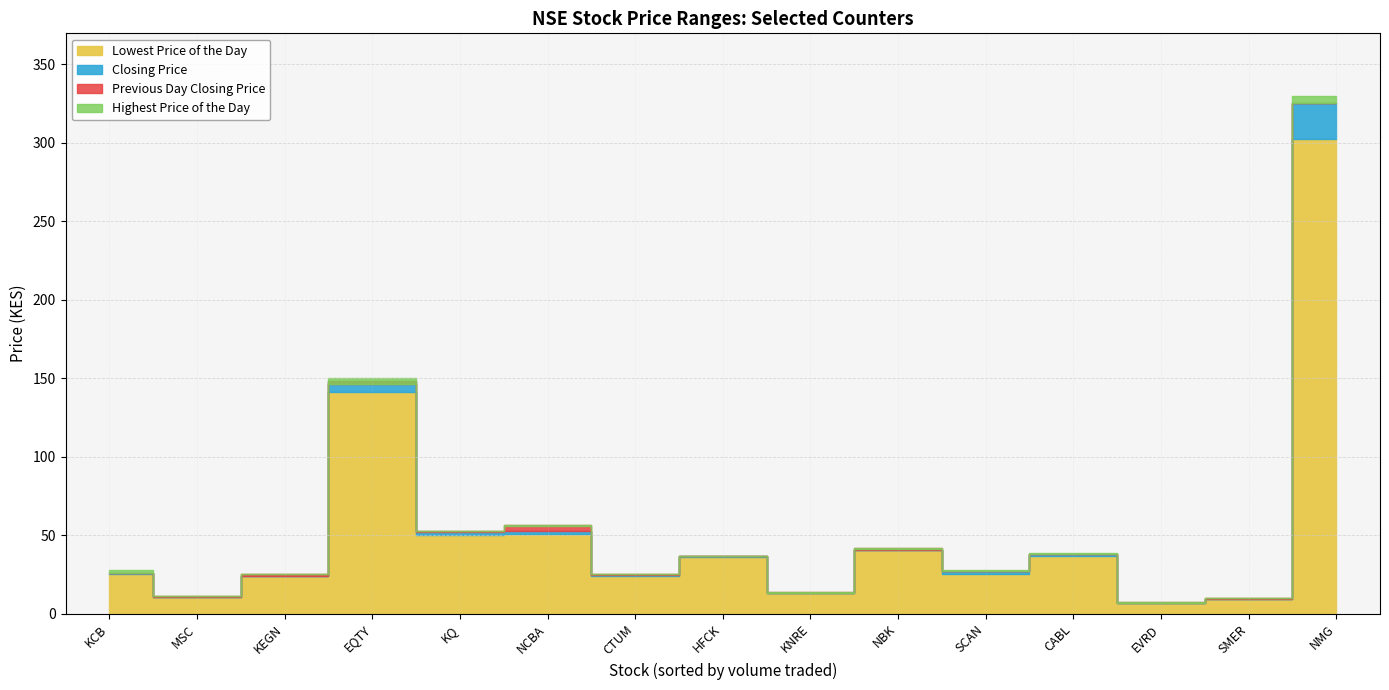

What value does the Highest Price of the Day series have at HFCK?

37.0